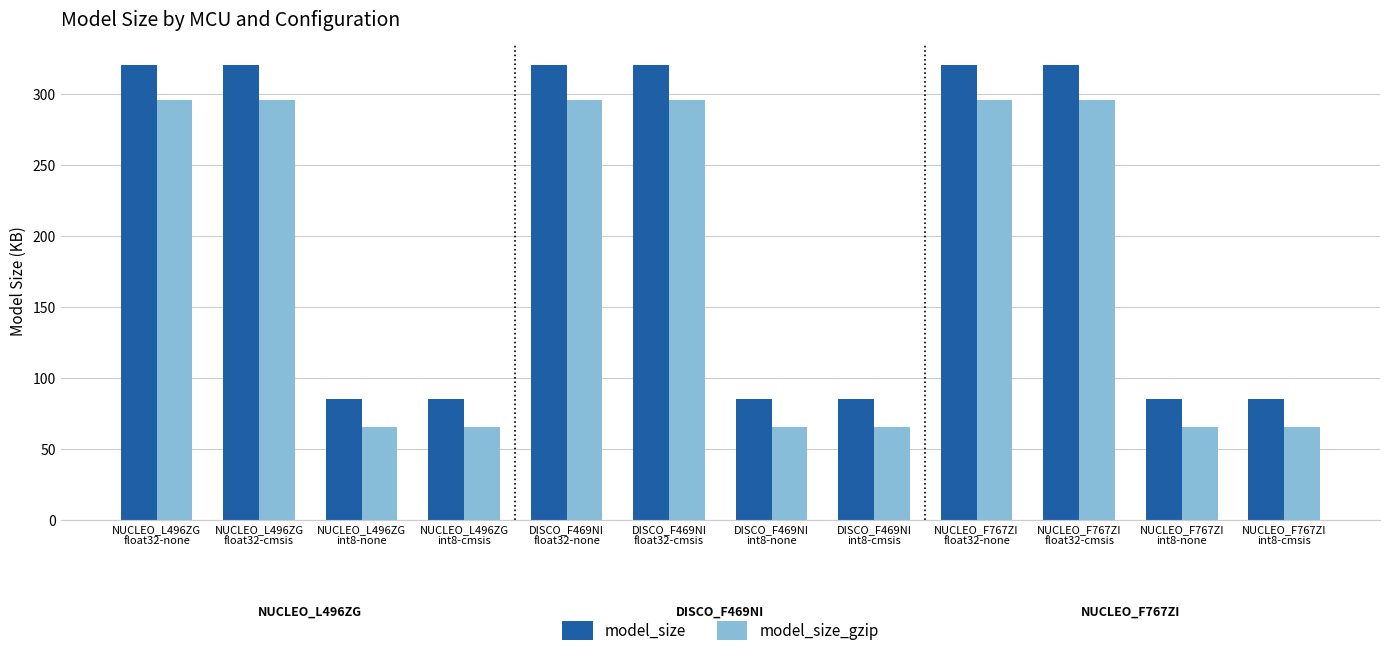

What is the highest value of the model_size_gzip series?

295.9